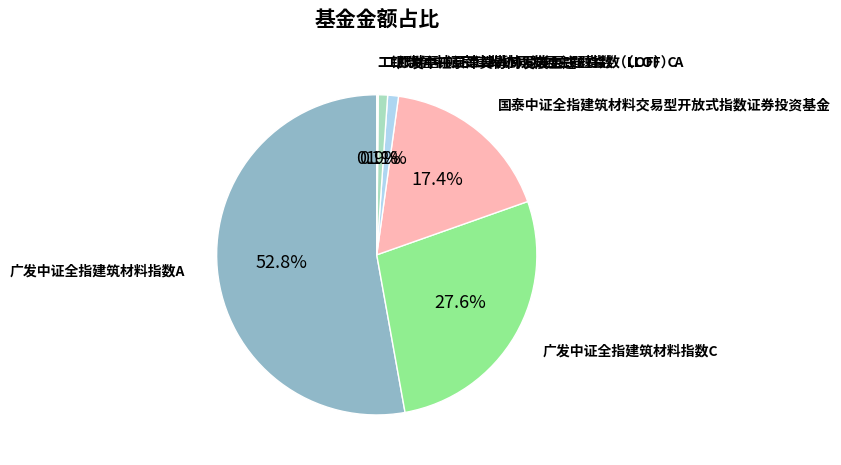

Does any single category account for the majority?

Yes